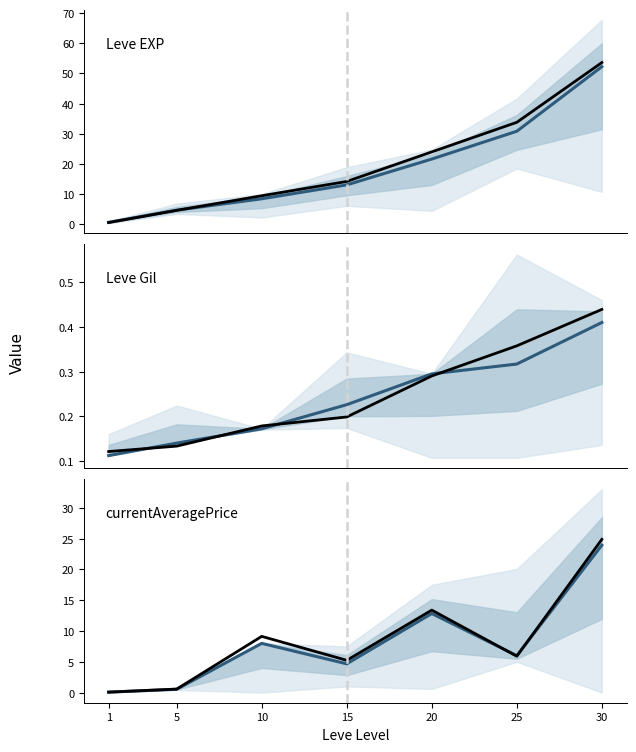

Is the value of currentAveragePrice historical at 1 greater than the value of Leve EXP at 5?

No